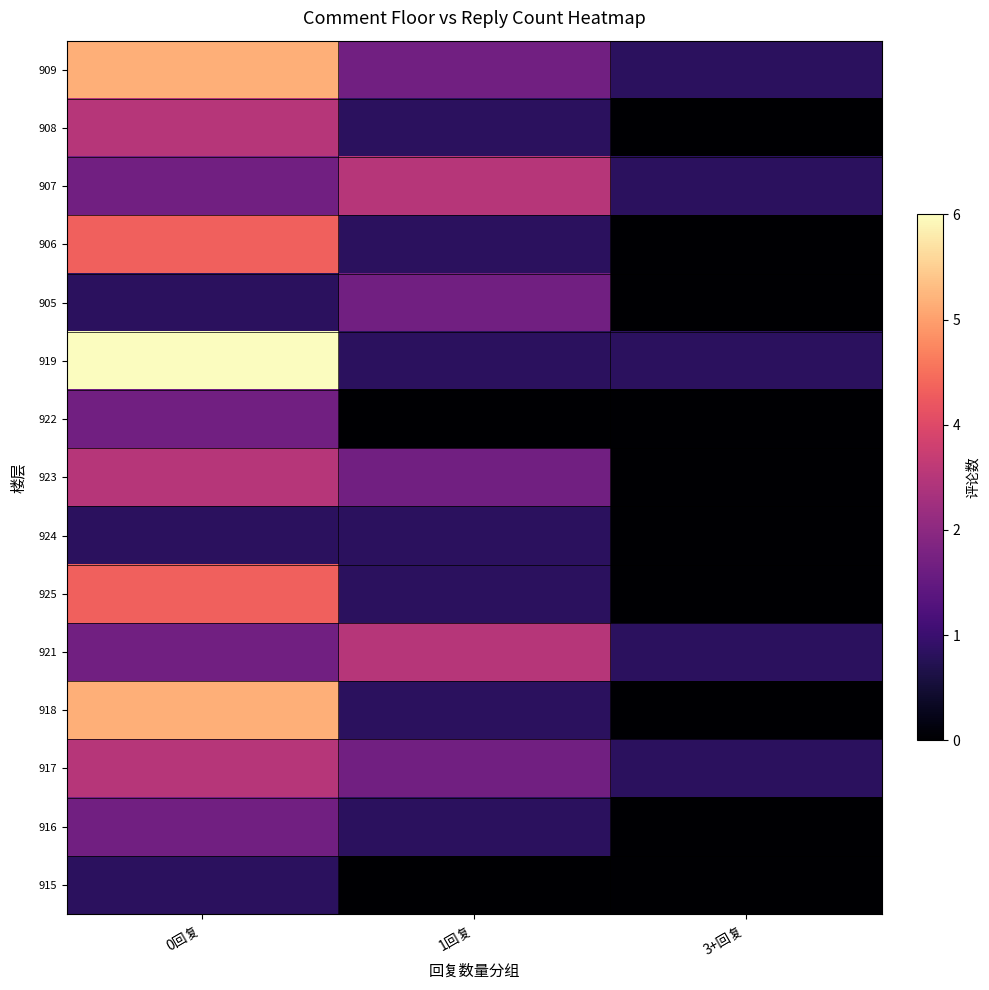

Which label corresponds to the largest value in the chart?

0回复